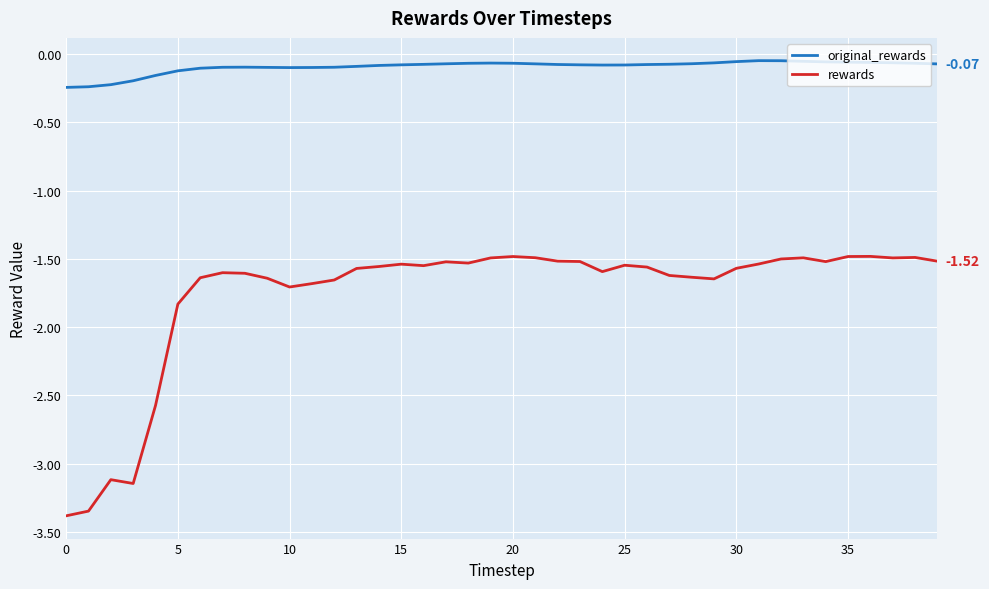

Which series has the largest total across all categories?

original_rewards